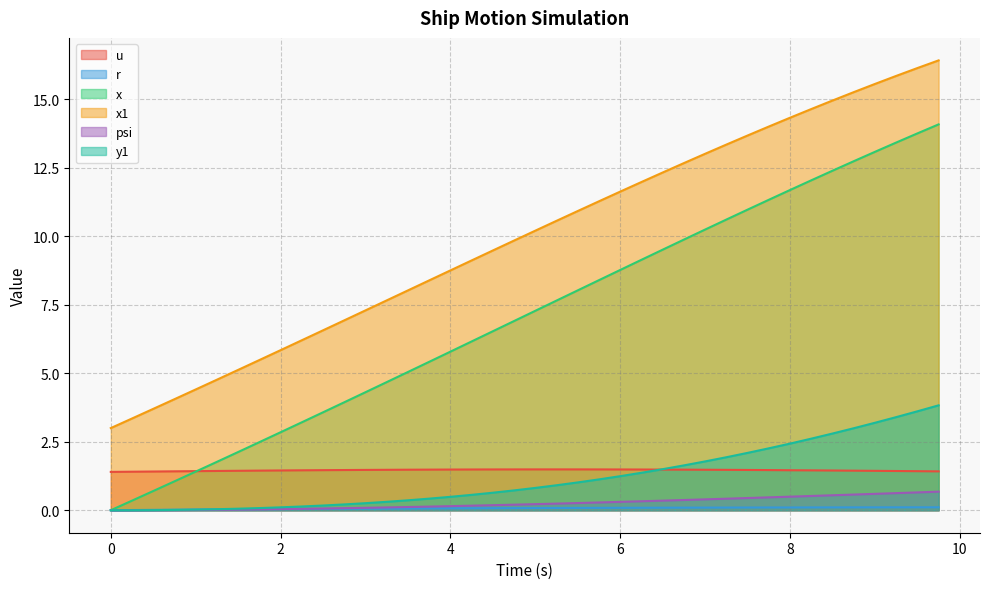

What is the difference between the highest and lowest values at 0?

3.0